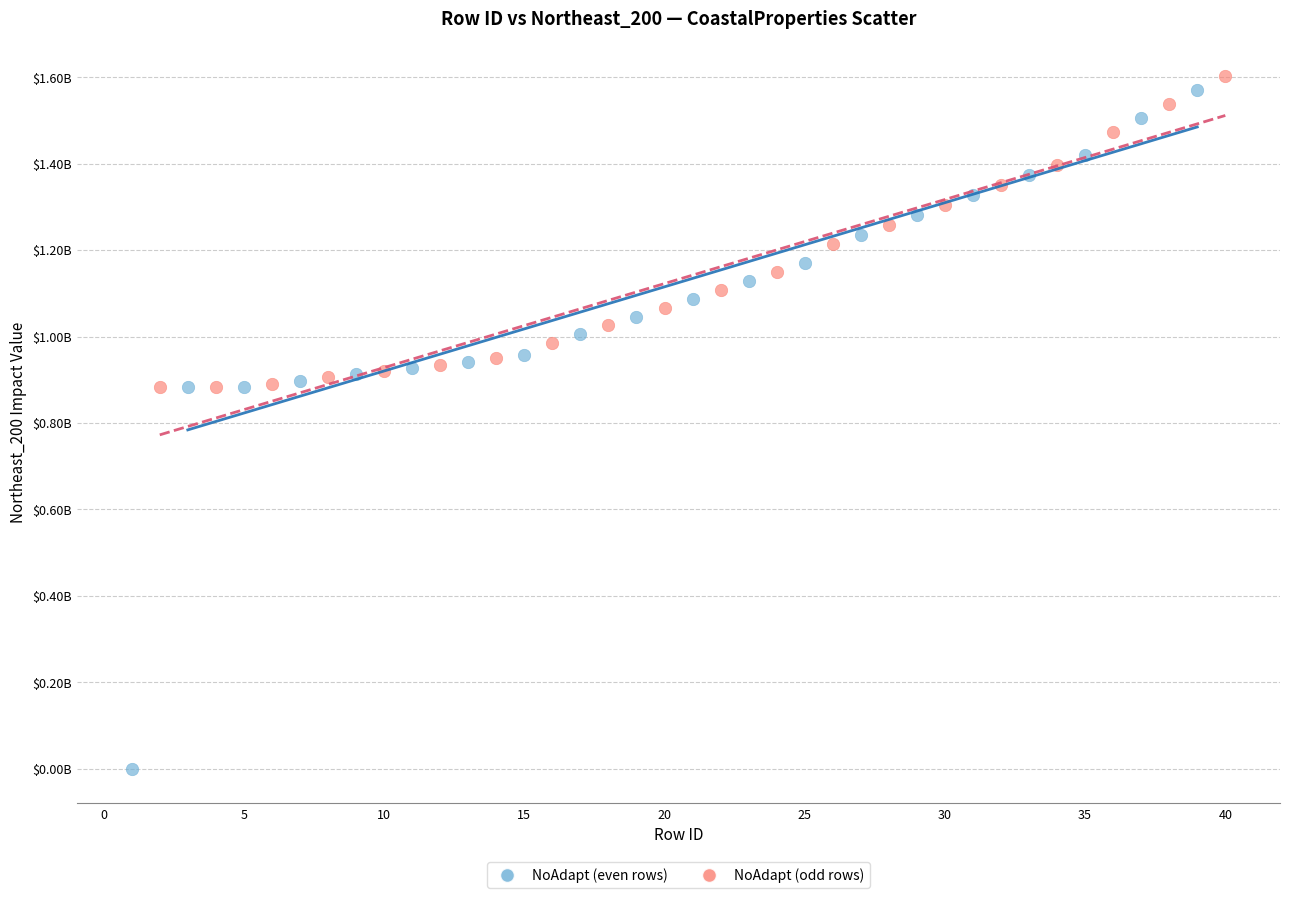

What are all the series names shown in the legend?

NoAdapt (even rows), NoAdapt (odd rows)